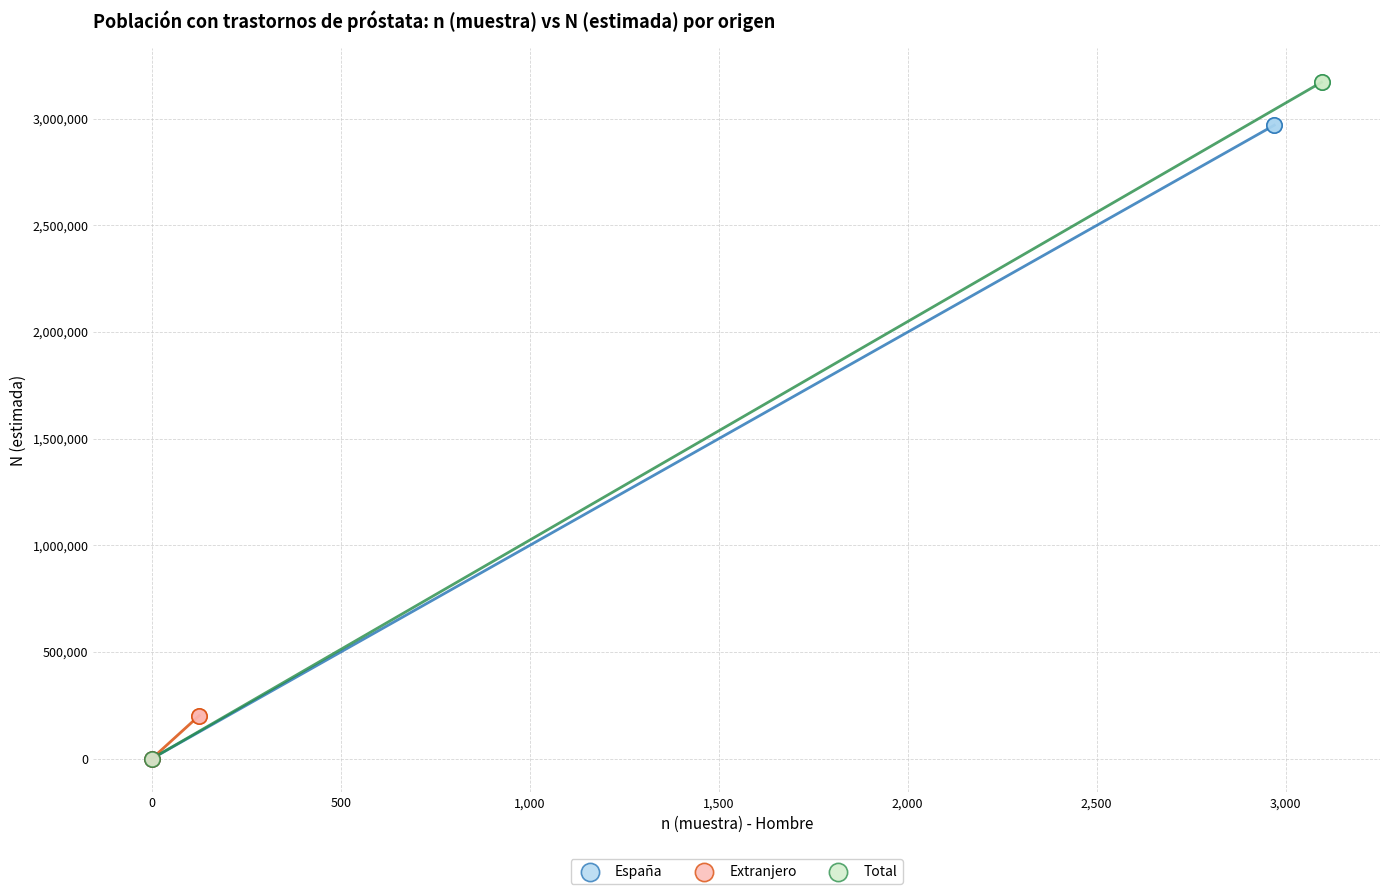

Which series reaches the maximum Y coordinate?

Total